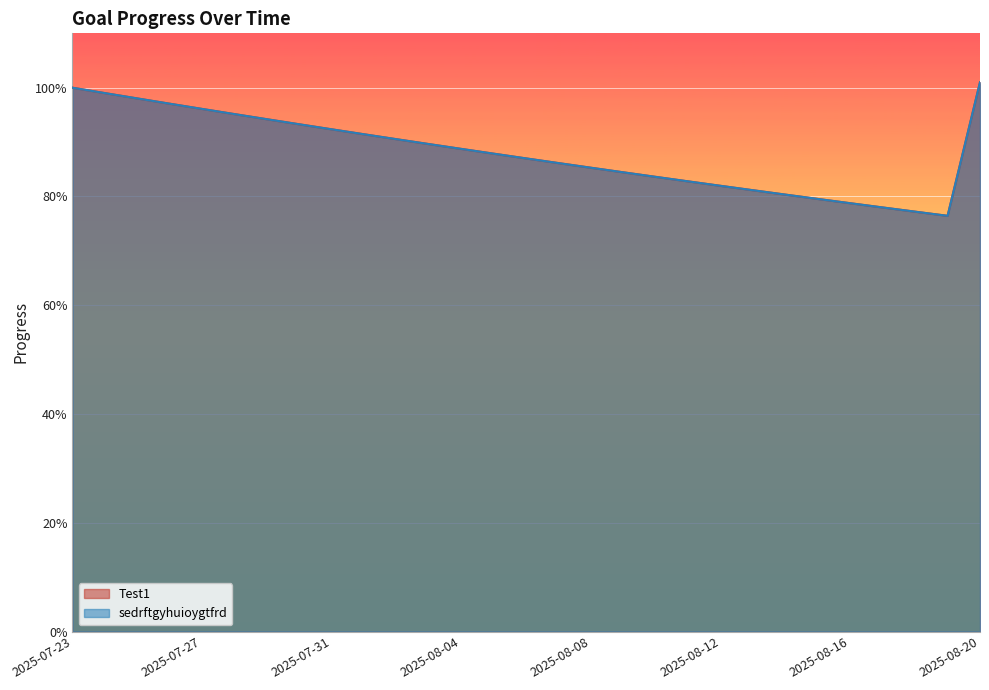

True or false: Test1 and sedrftgyhuioygtfrd intersect in this chart.

False